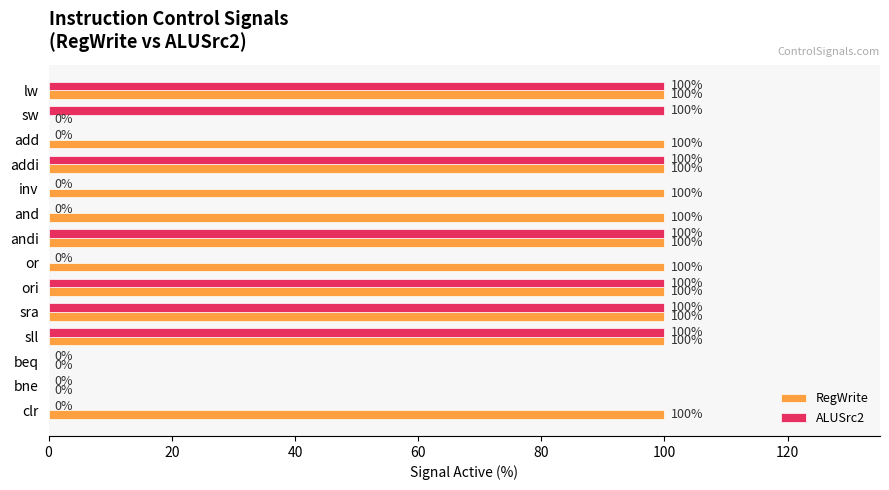

Read the RegWrite value at and.

100